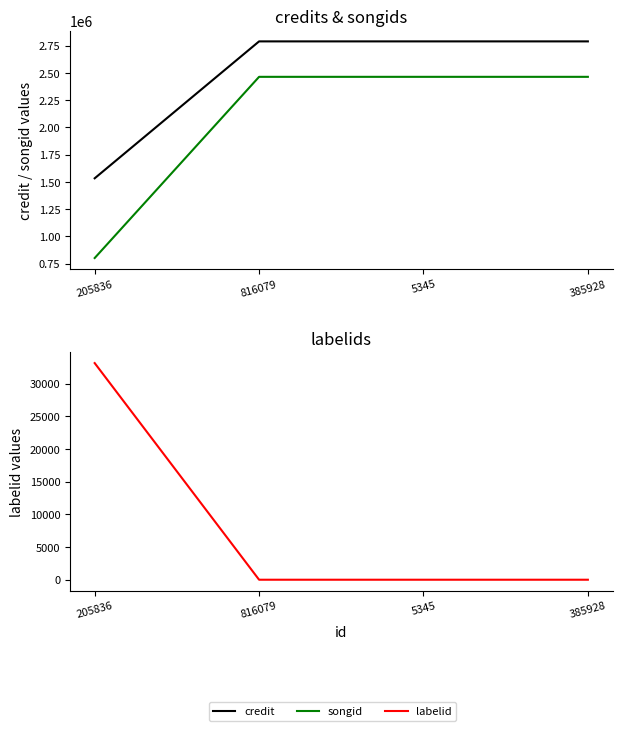

The value of credit at 816079 is 2788306. True or false?

True